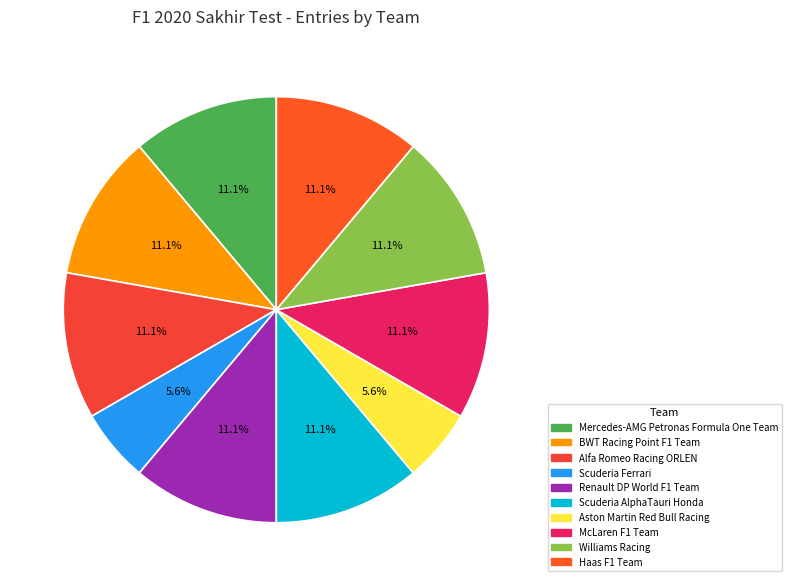

To the nearest percent, what portion does Aston Martin Red Bull Racing represent?

6%